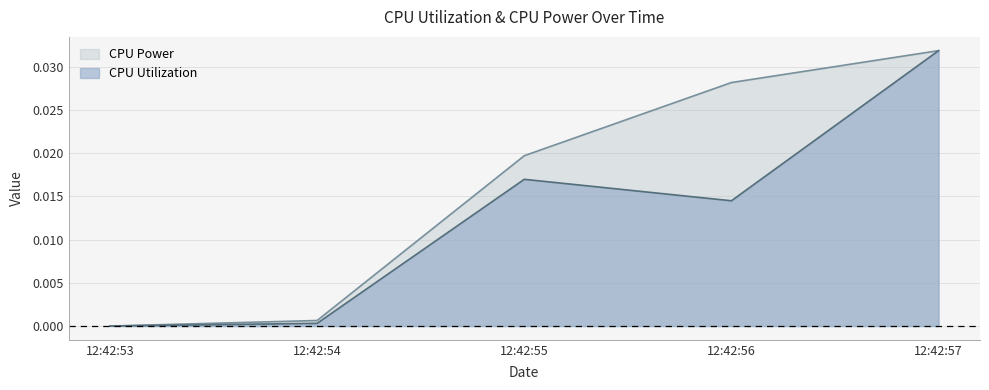

Is the value of CPU Utilization at 12:42:54 greater than the value of CPU Power at 12:42:54?

No